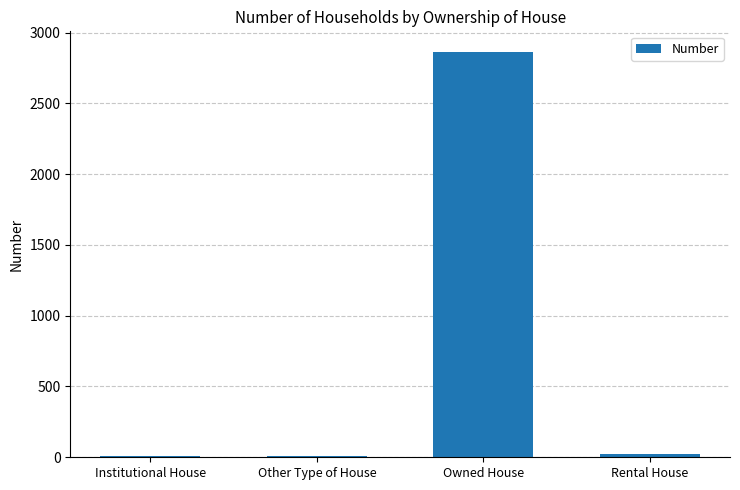

What is the sum of all values?

2910